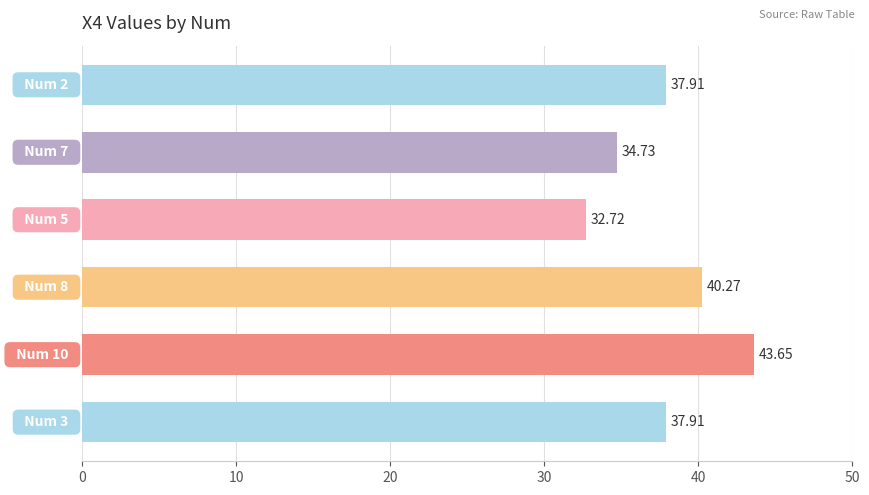

What is the difference between the maximum and minimum values?

10.9